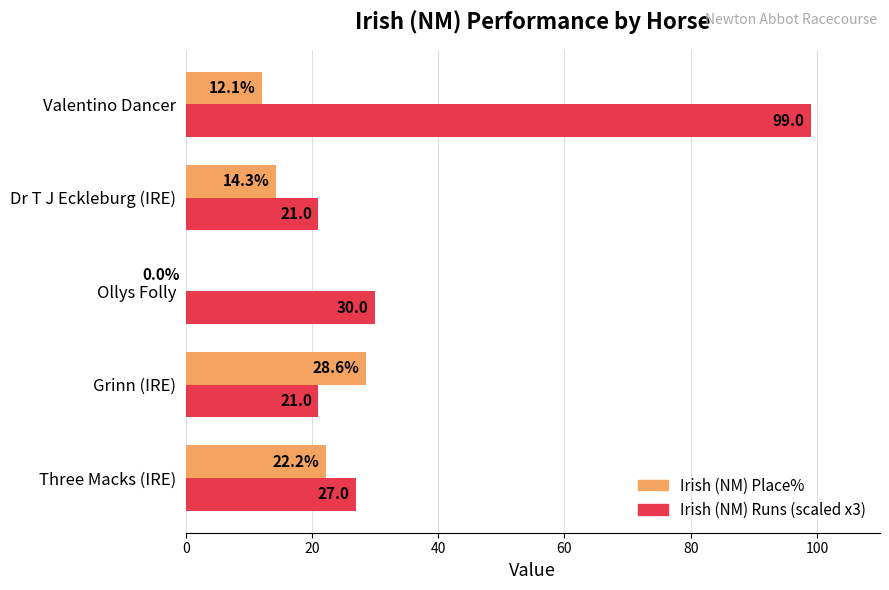

At which category is the sum across all series the highest?

Valentino Dancer